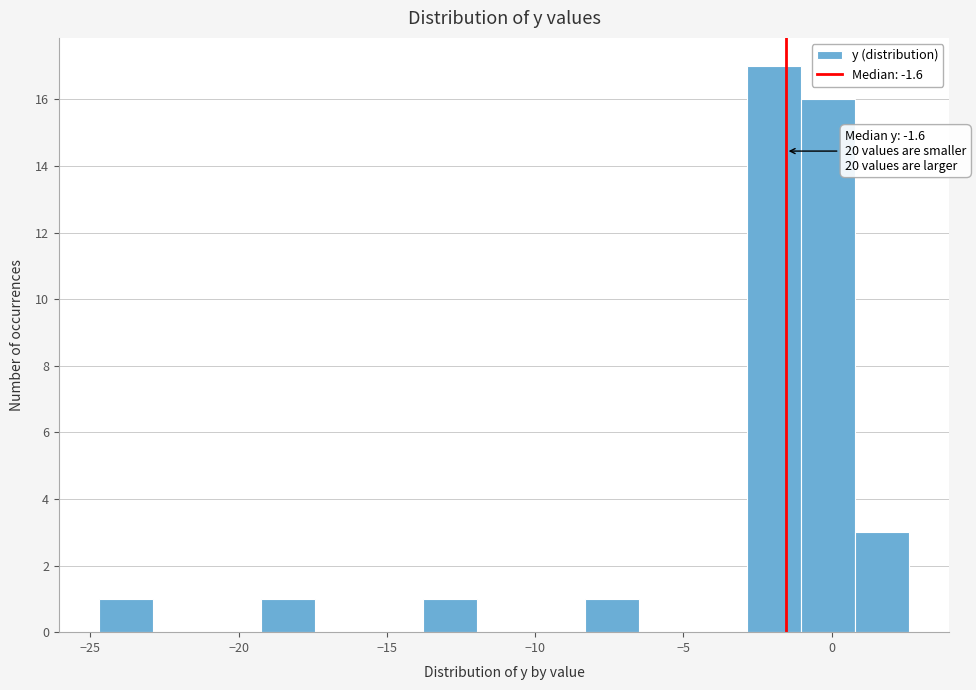

Around what value on the x-axis is the tallest bar? Give the approximate position of its centre, as read against the axis.

-2.0